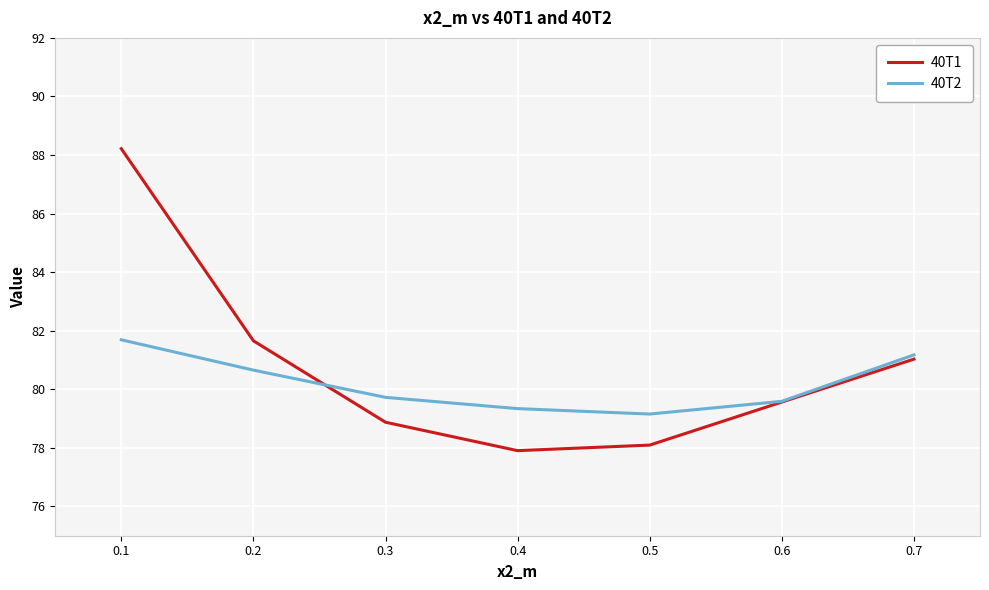

At how many categories does at least one series exceed 87?

1